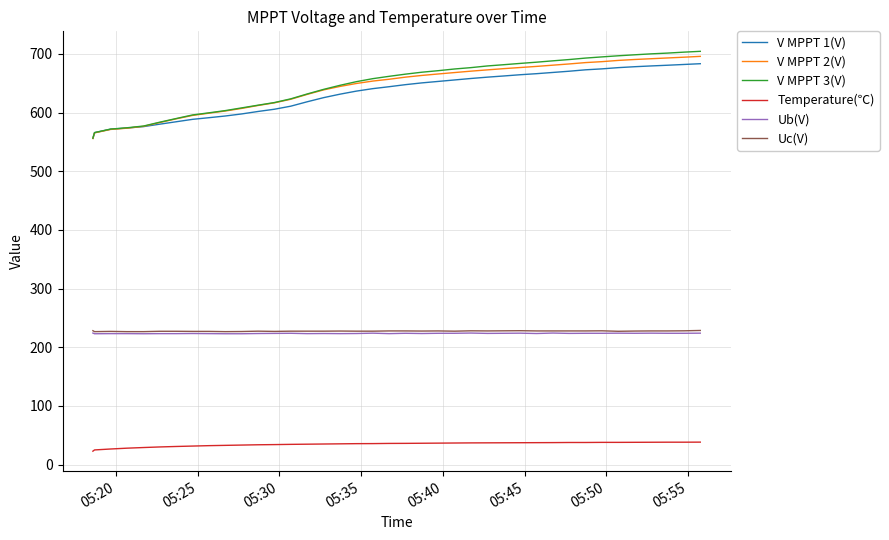

How many categories are shown in the chart?

39